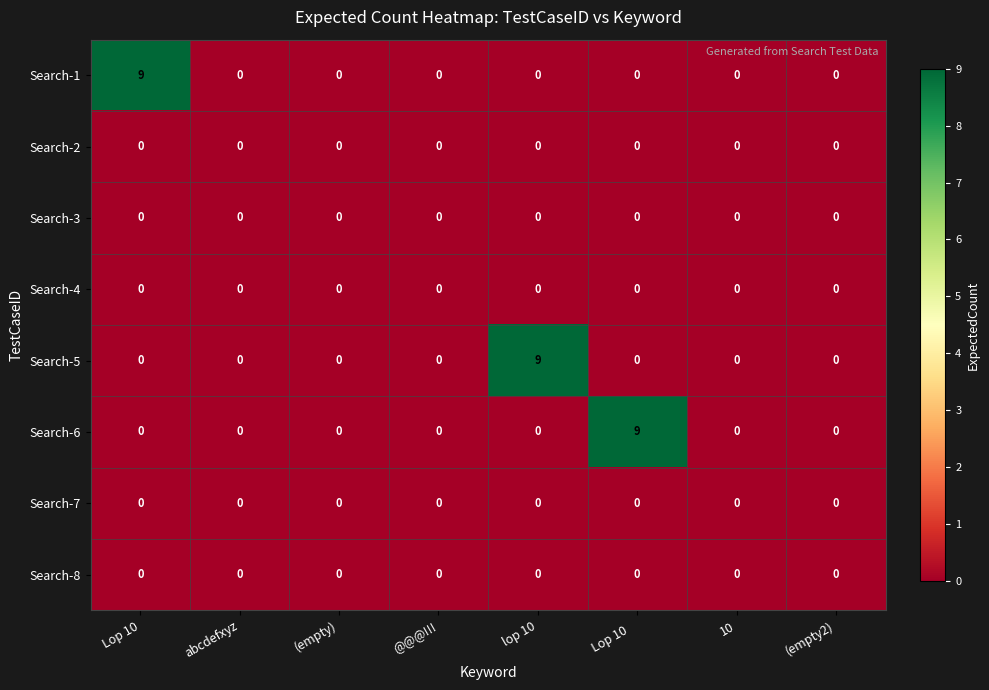

At how many categories does at least one series exceed 2?

3